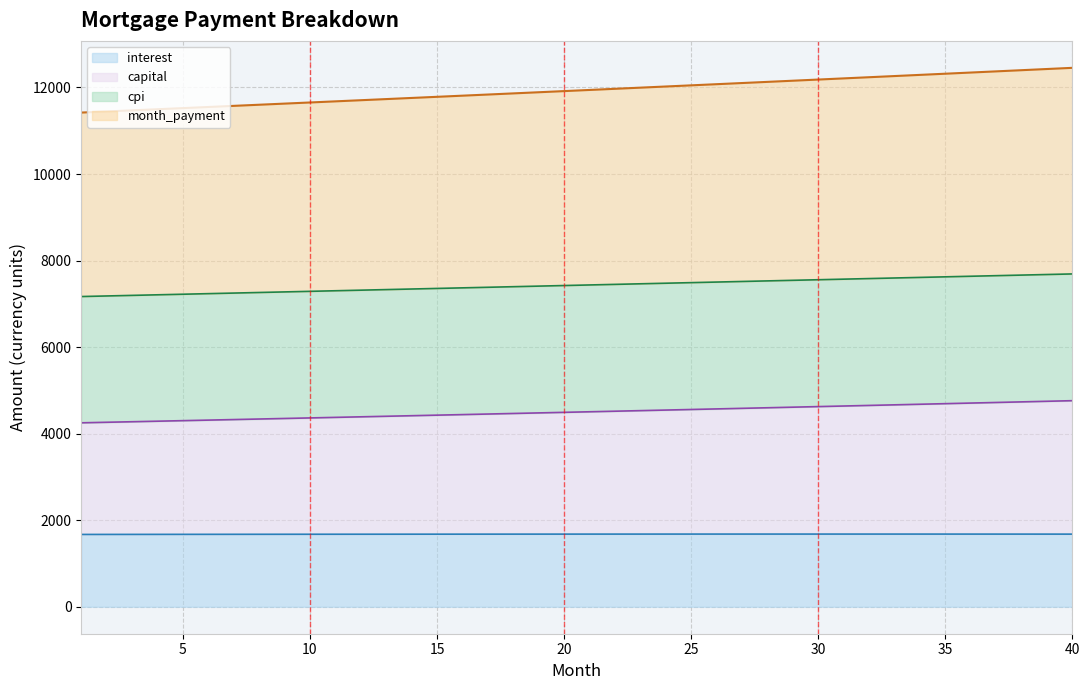

True or false: month_payment and capital intersect in this chart.

False